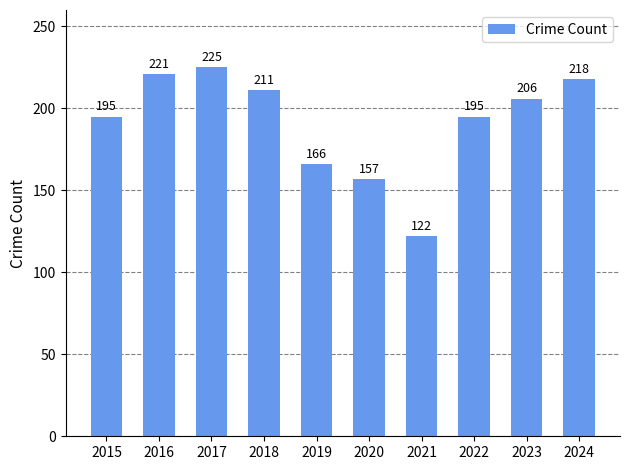

Reading left to right, what are all the values shown in this chart?

195	221	225	211	166	157	122	195	206	218